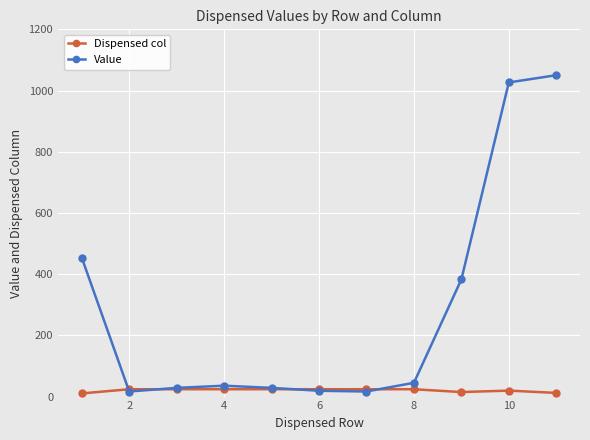

What is the maximum value shown in the chart?

1050.2